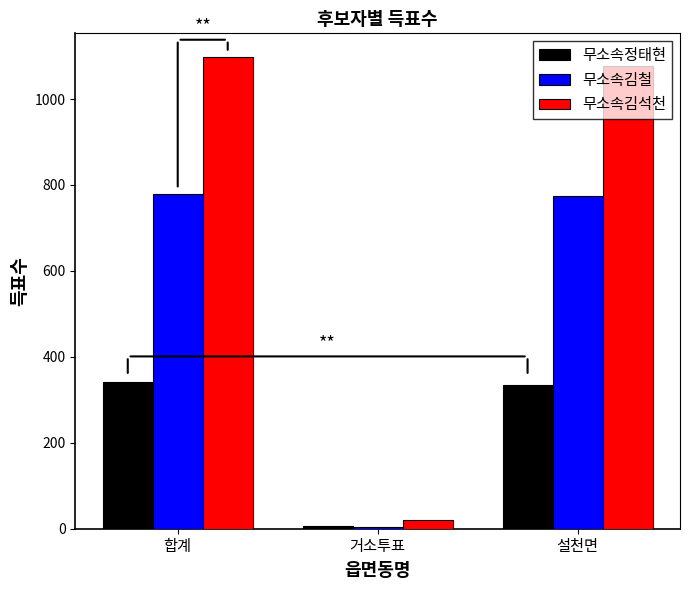

Rank the categories by 무소속김석천 value from highest to lowest.

합계, 설천면, 거소투표